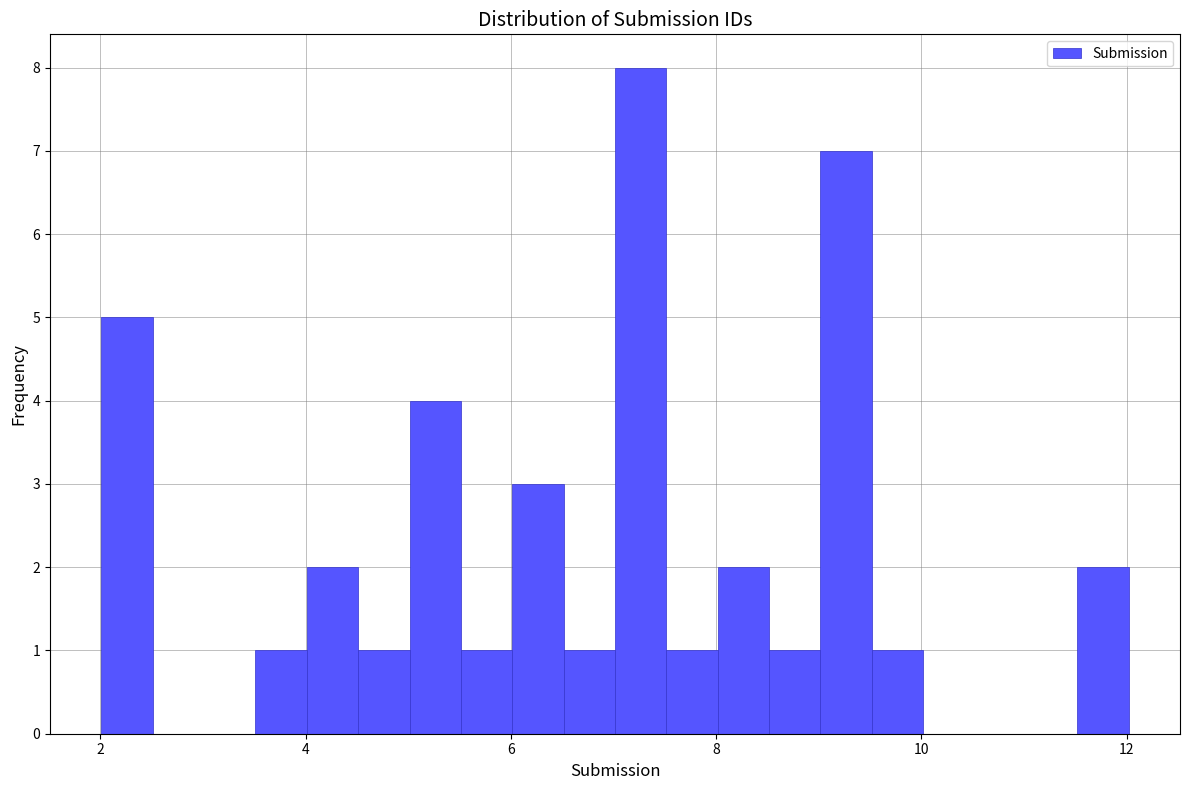

Around what value on the x-axis is the tallest bar? Give the approximate position of its centre, as read against the axis.

7.2